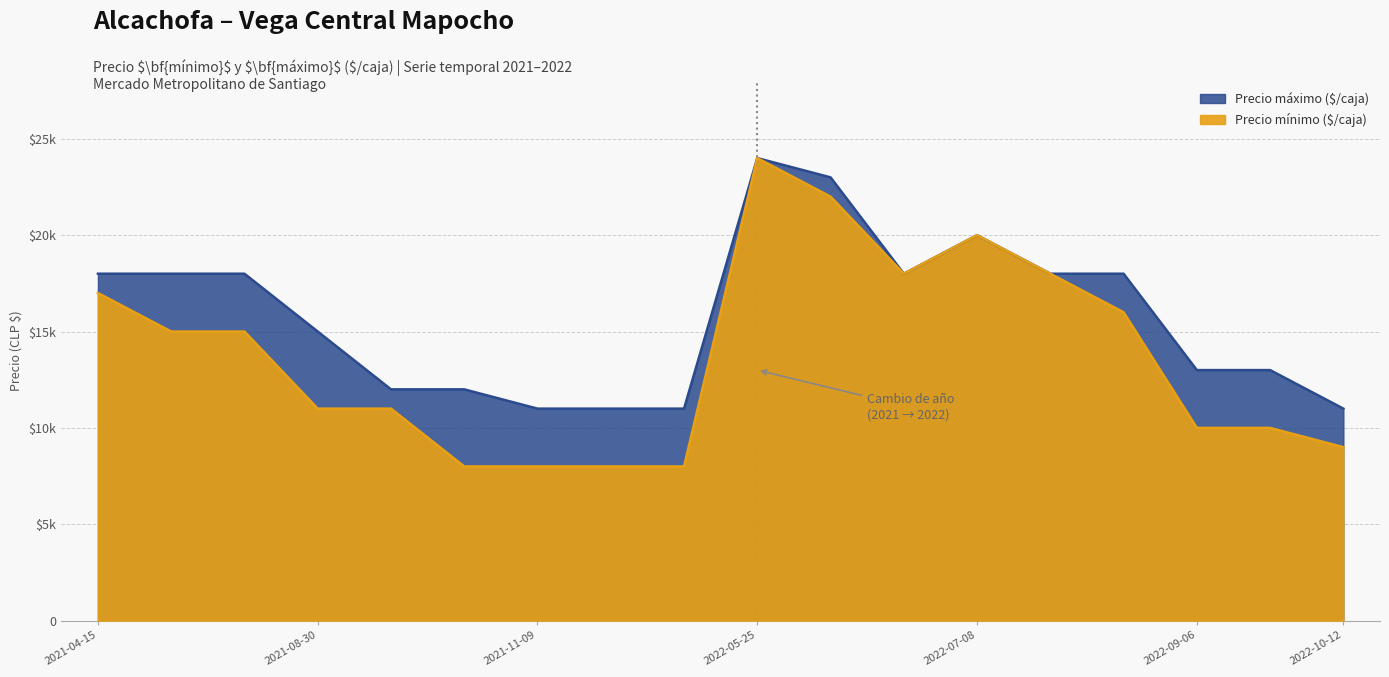

True or false: Precio máximo ($/caja) has a value of 20647 at 2021-09-13.

False